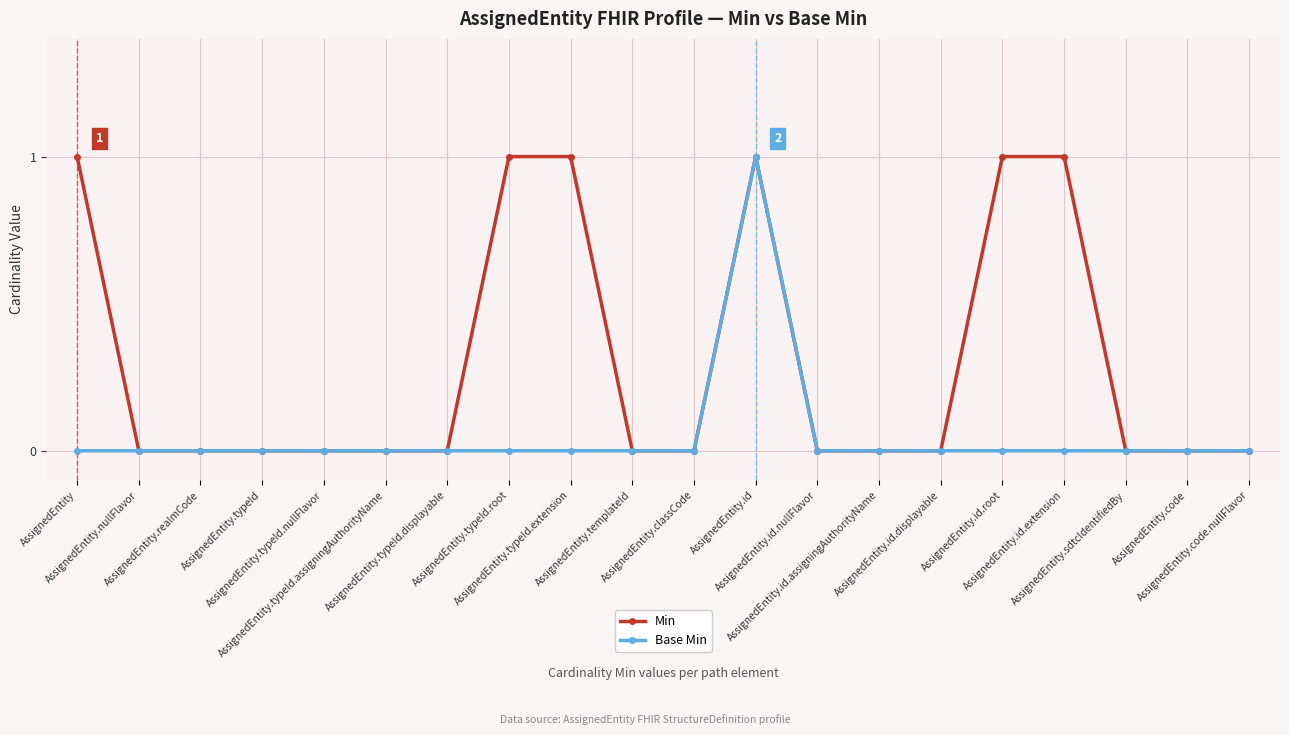

Which series has the largest total across all categories?

Min